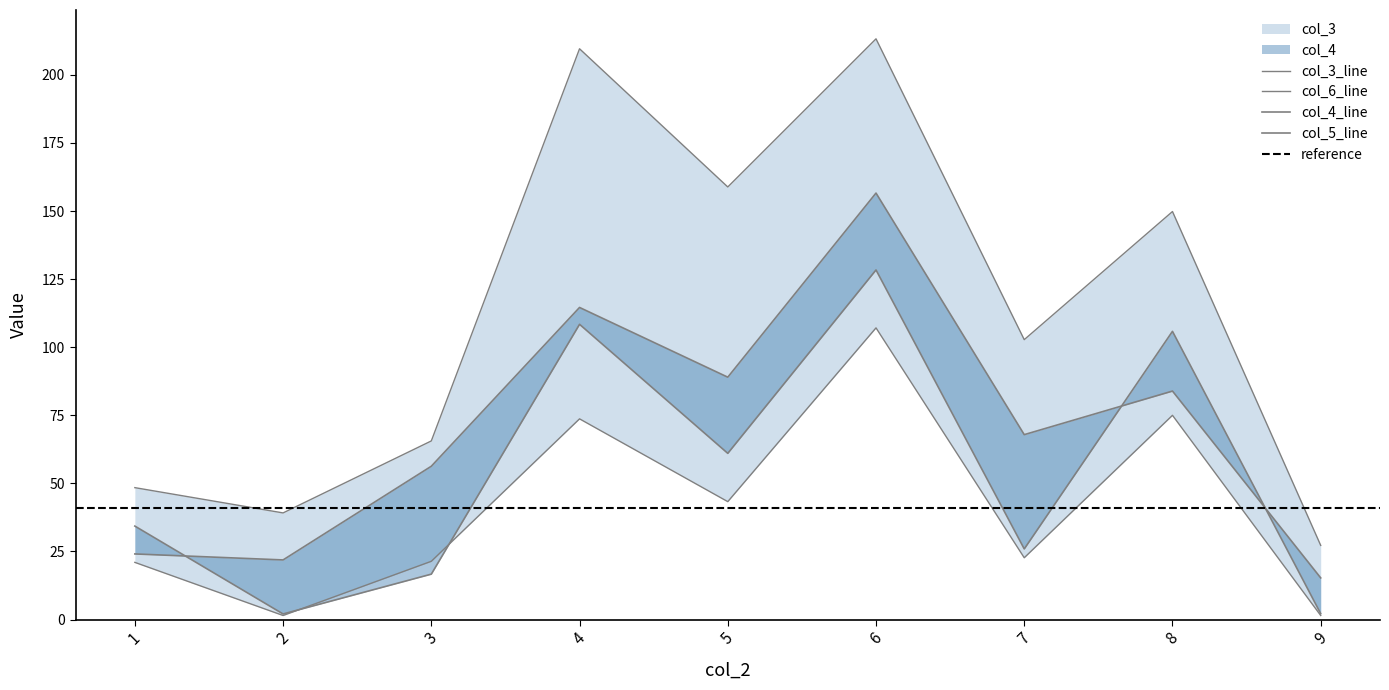

How many values in the col_6 series are below 22?

4